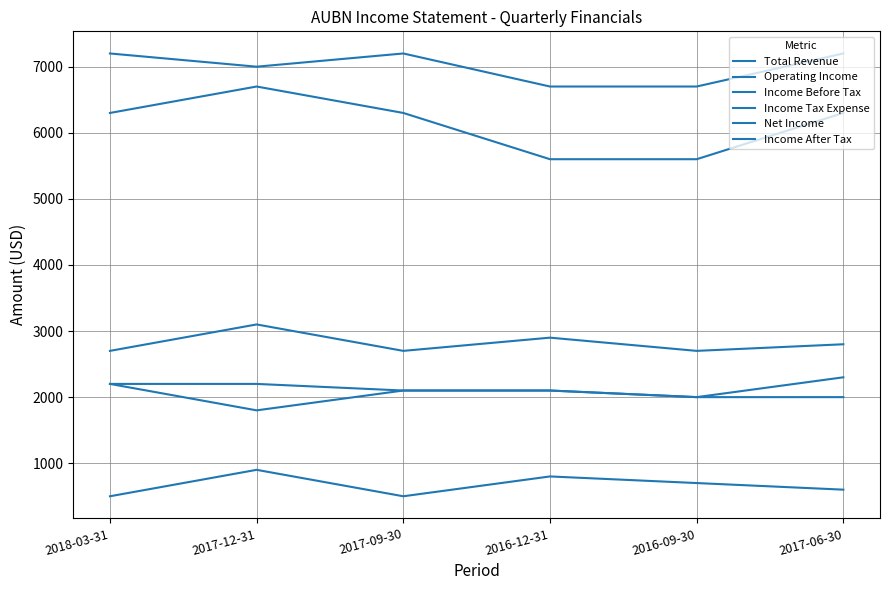

At which category is the sum across all series the highest?

2017-12-31